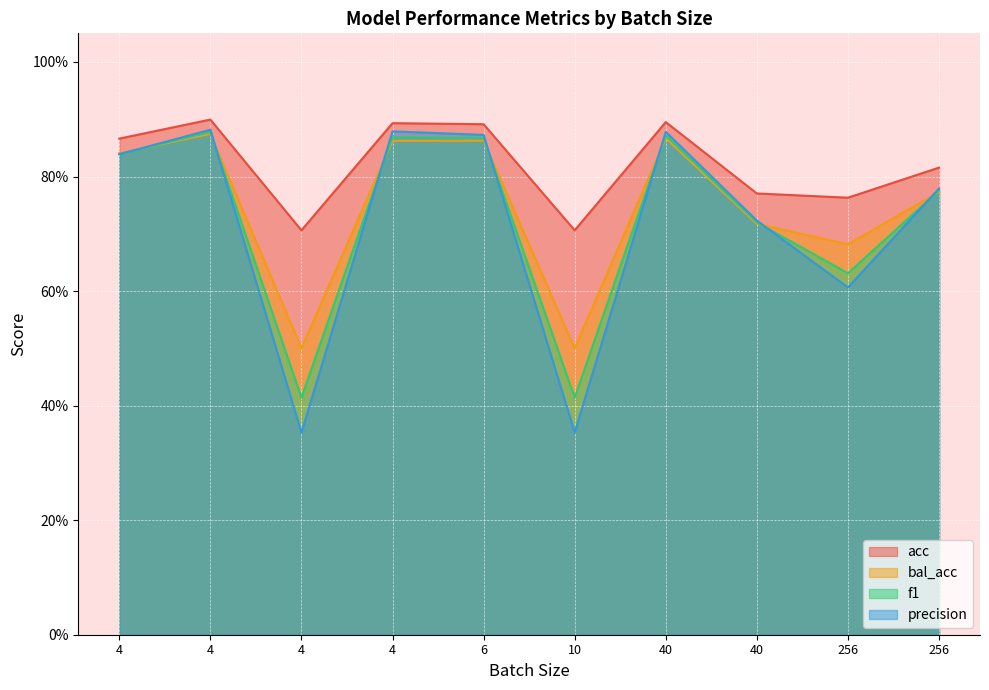

Which series has the largest total across all categories?

acc